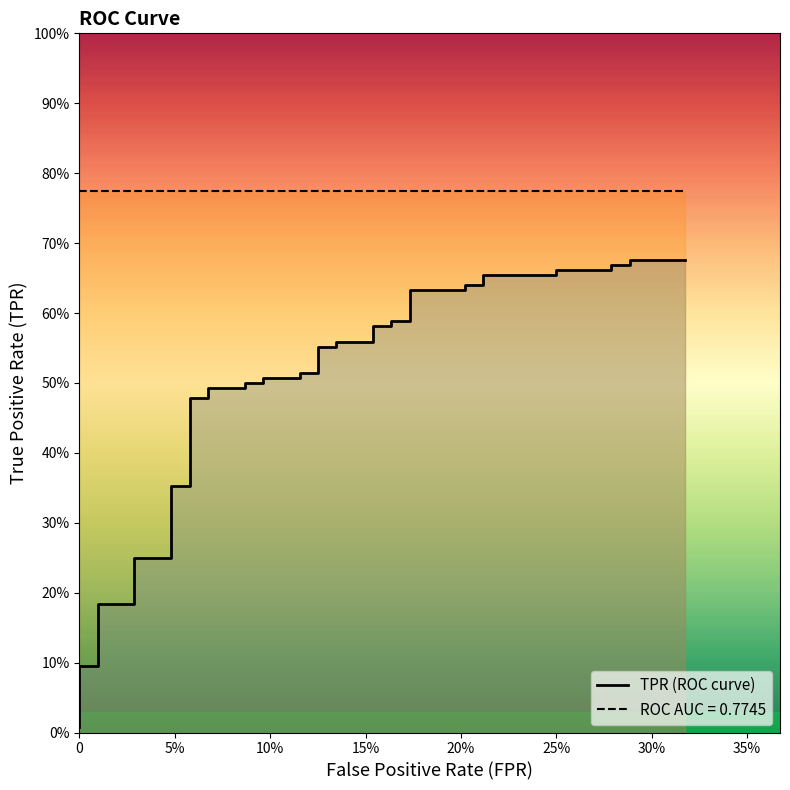

At which label is the value closest to 0?

fpr